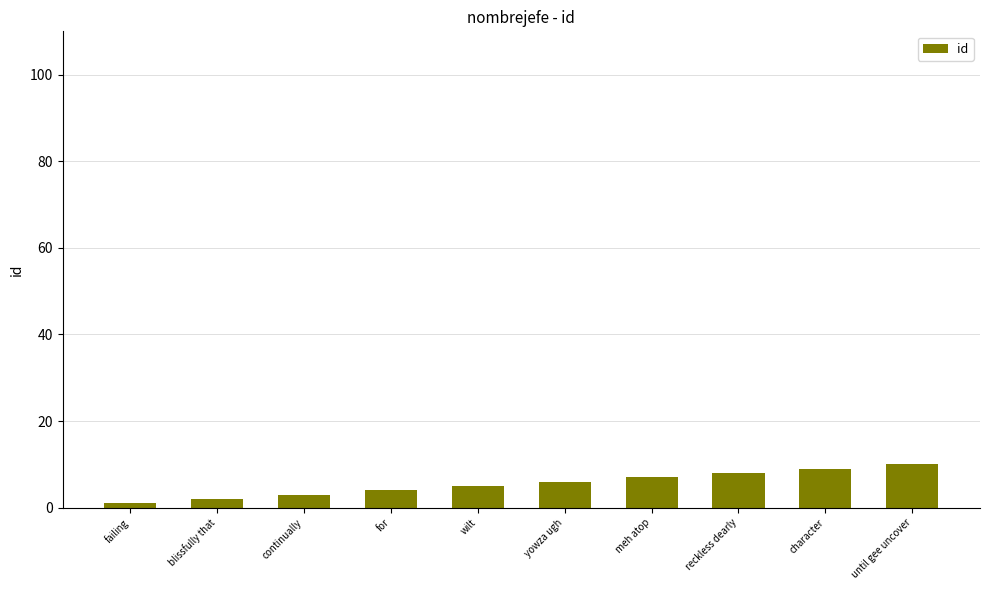

Is it true that the value at until gee uncover is 6?

False